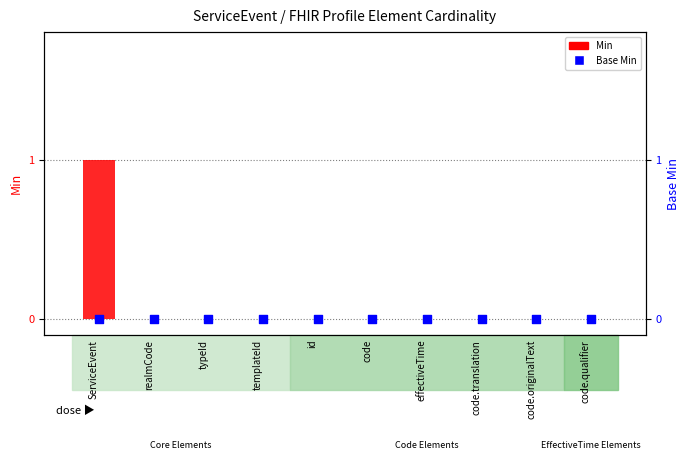

What are all the series names shown in the legend?

Min, Base Min